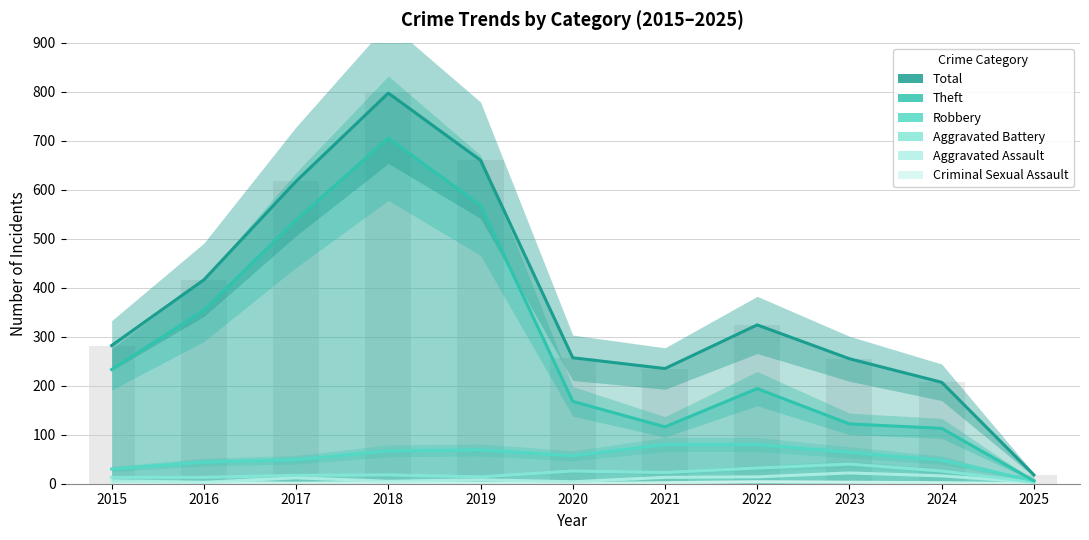

Is the value of Aggravated Assault at 2020 greater than the value of Aggravated Battery at 2015?

No